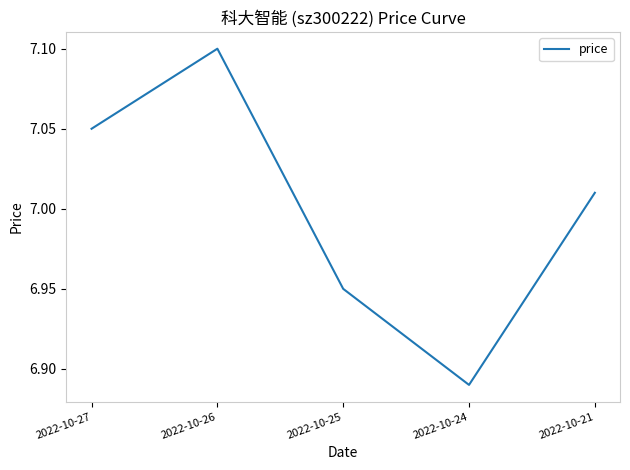

Rank the categories by value from lowest to highest.

2022-10-24, 2022-10-25, 2022-10-21, 2022-10-27, 2022-10-26